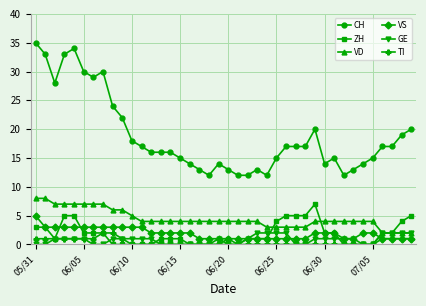

How many categories are shown in the chart?

40